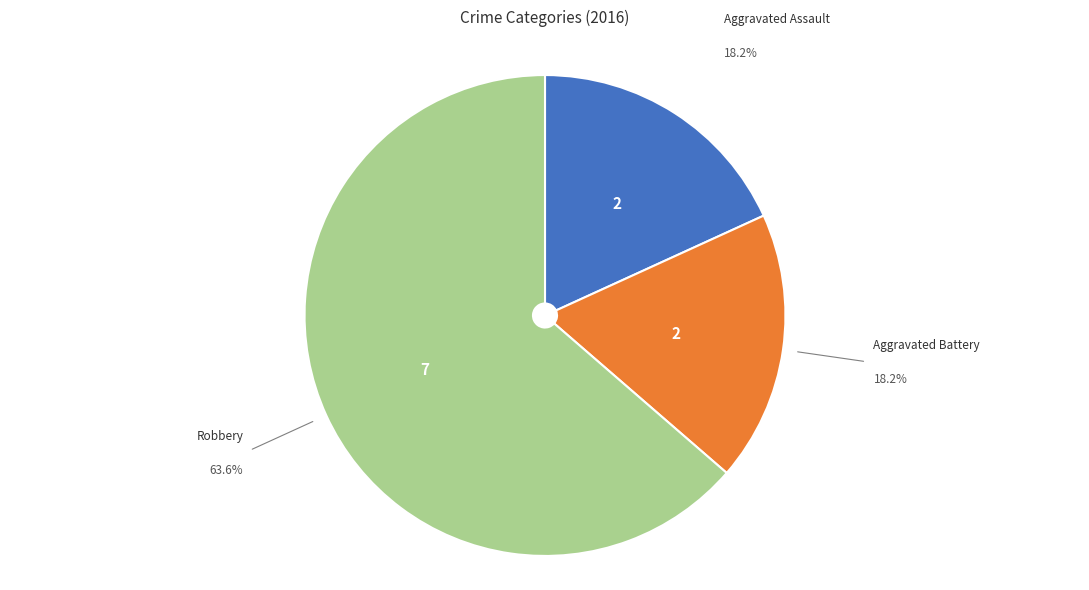

Is there any slice that represents more than half of the pie?

Yes